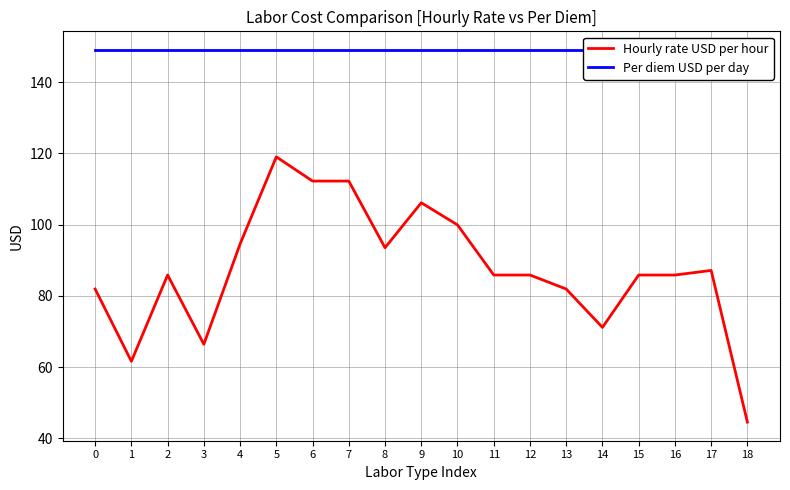

What is the minimum value for Per diem USD per day?

149.0